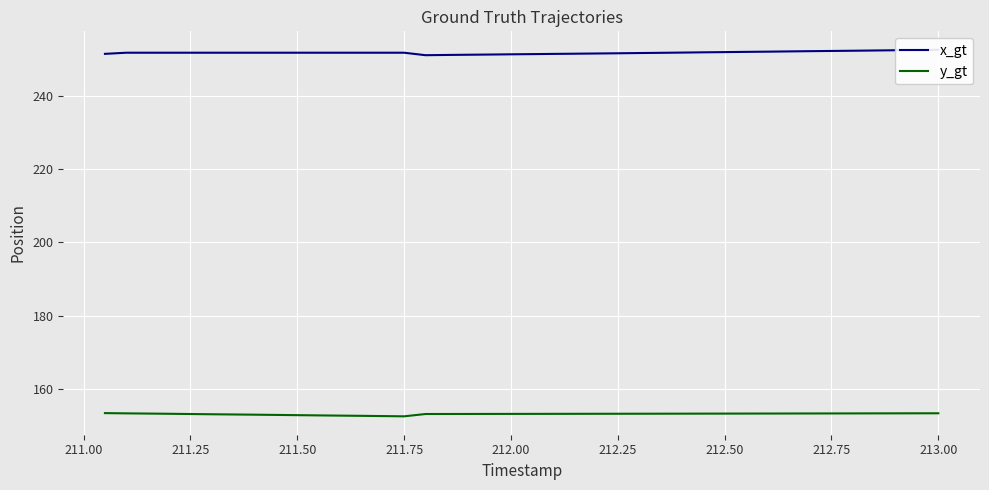

What are all the series names shown in the legend?

x_gt, y_gt